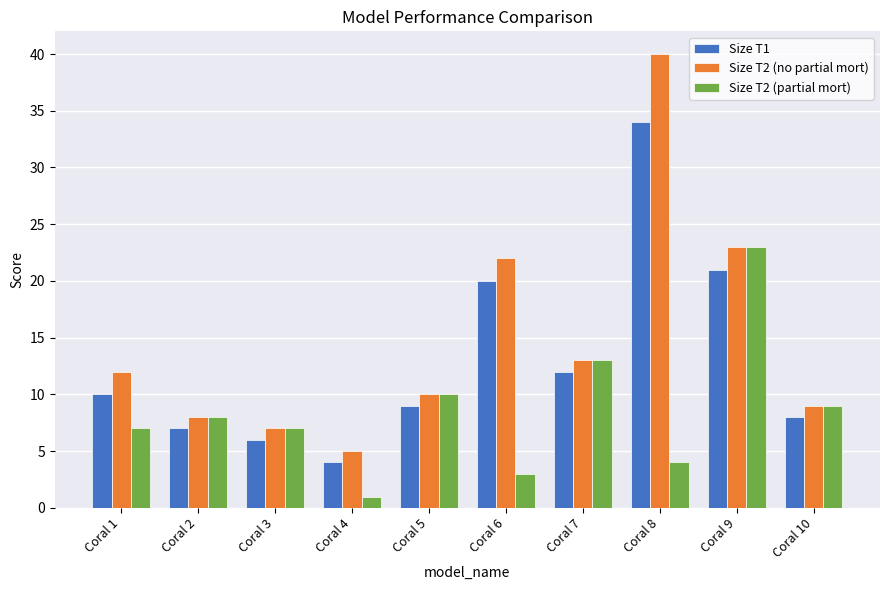

What is the value of the Size T2 (partial mort) bar at the 5th from the left?

10